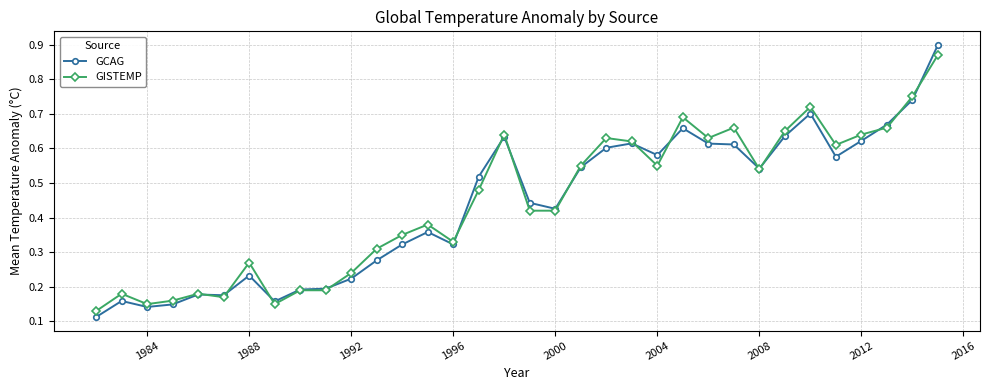

Count the number of categories in the chart.

34